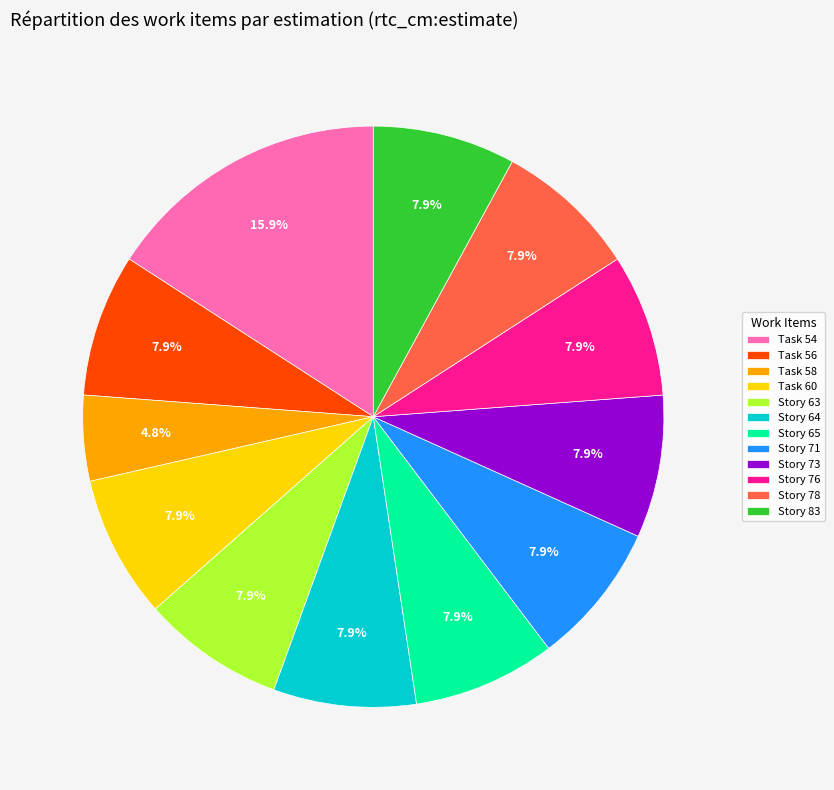

What percentage is the Story 73 slice, to the nearest percent?

8%